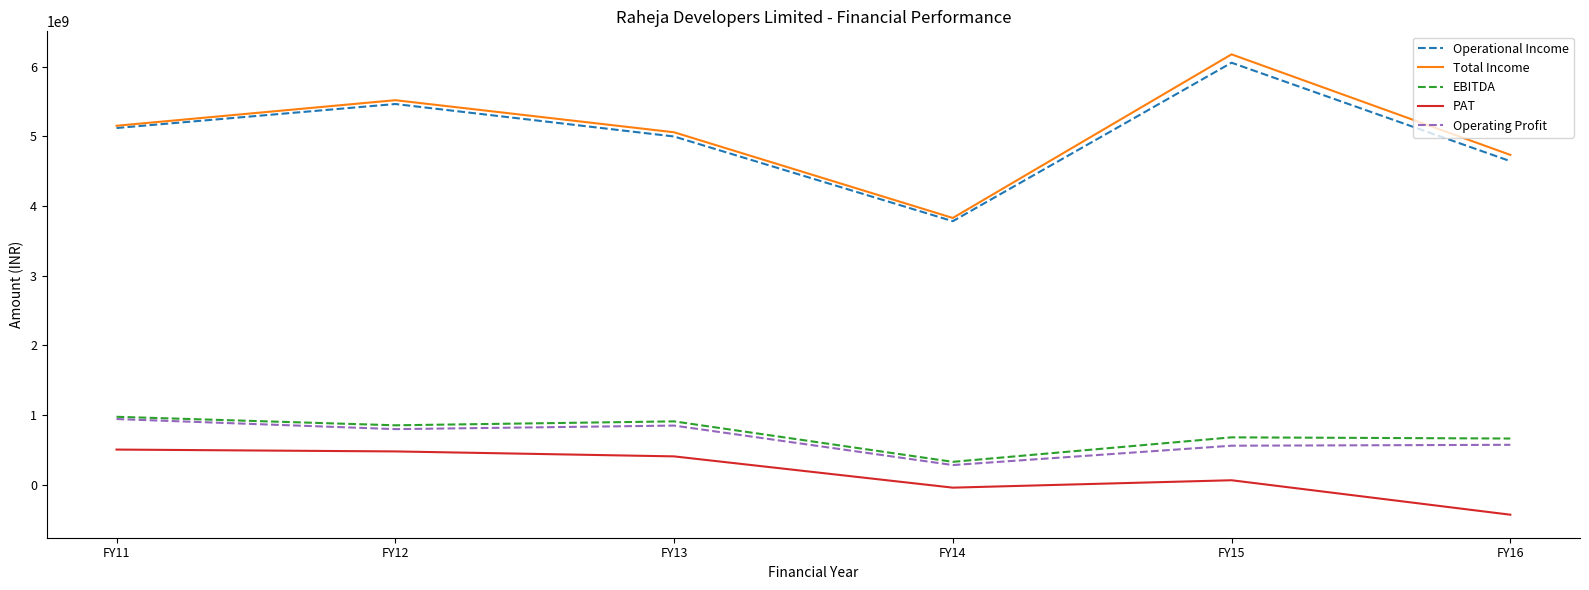

Which series has the largest range (max minus min)?

Total Income